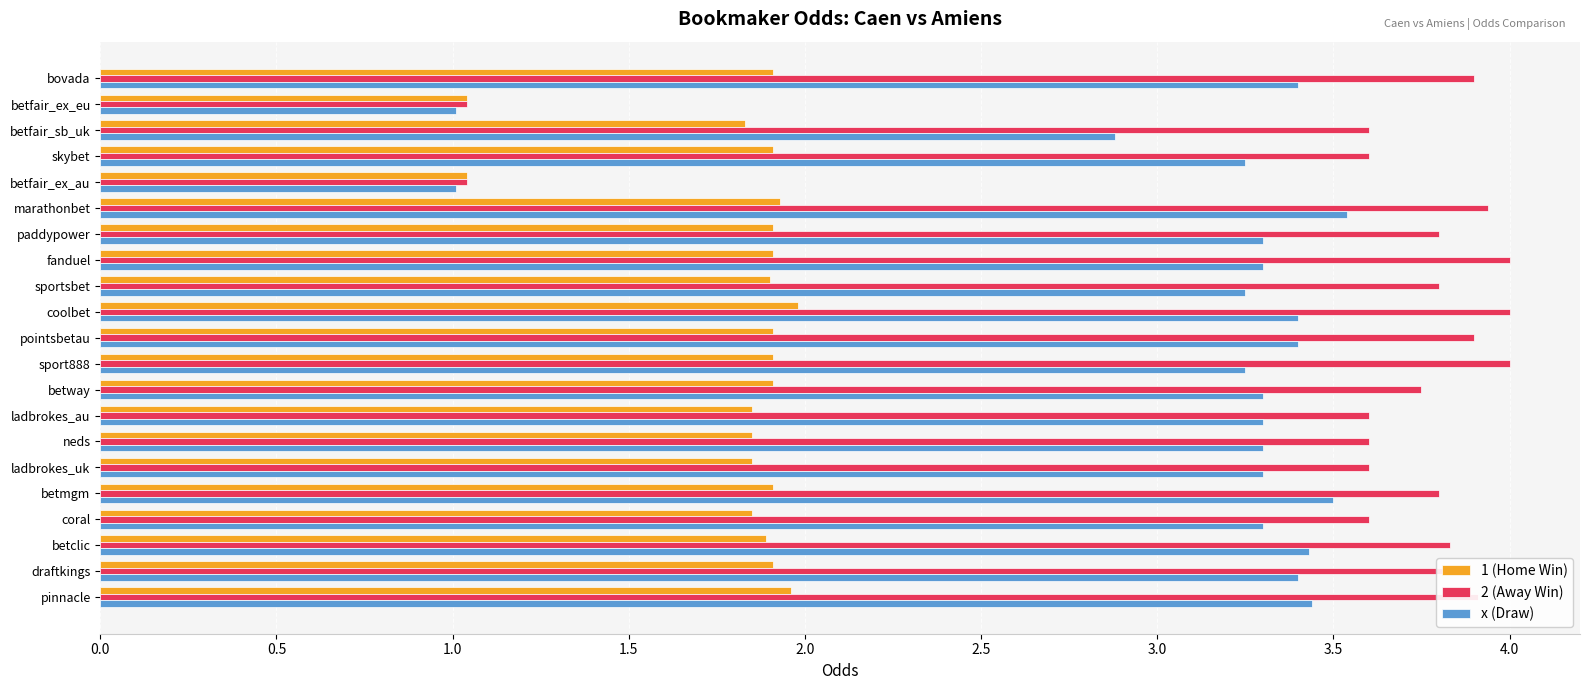

Which series has the largest total across all categories?

2 (Away Win)